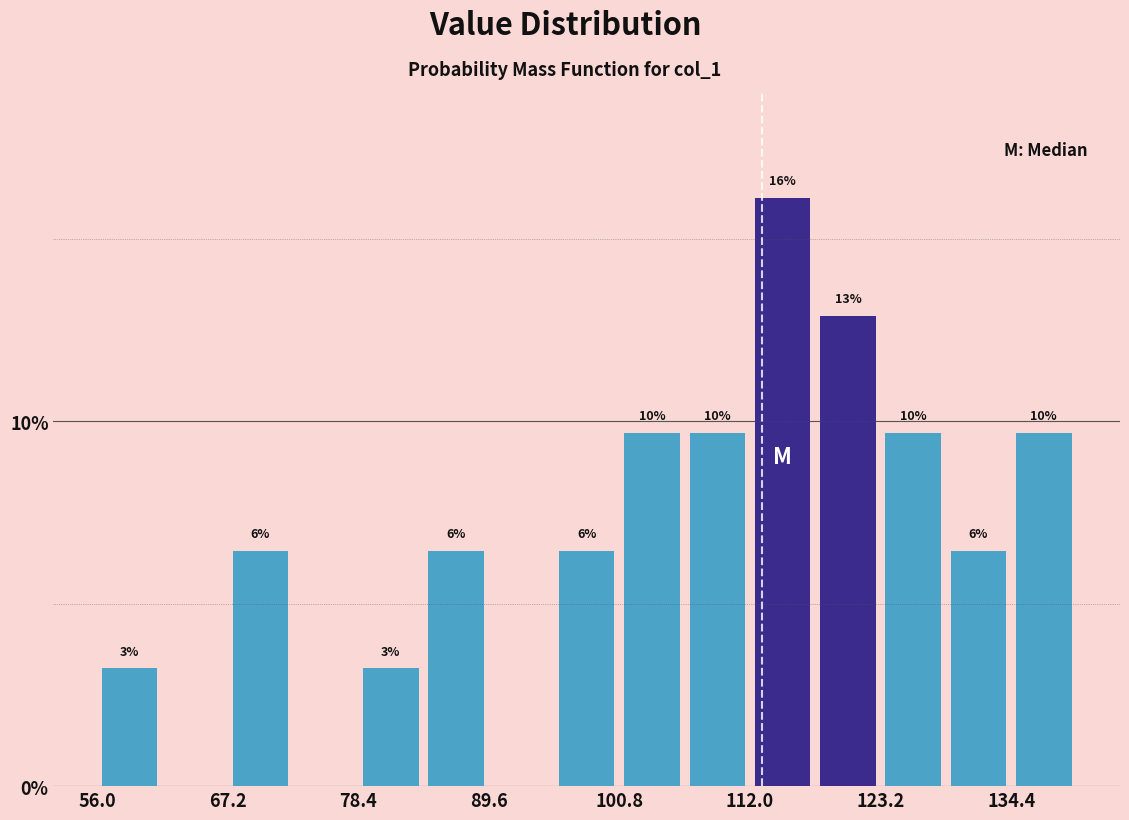

Around what value on the x-axis is the tallest bar? Give the approximate position of its centre, as read against the axis.

114